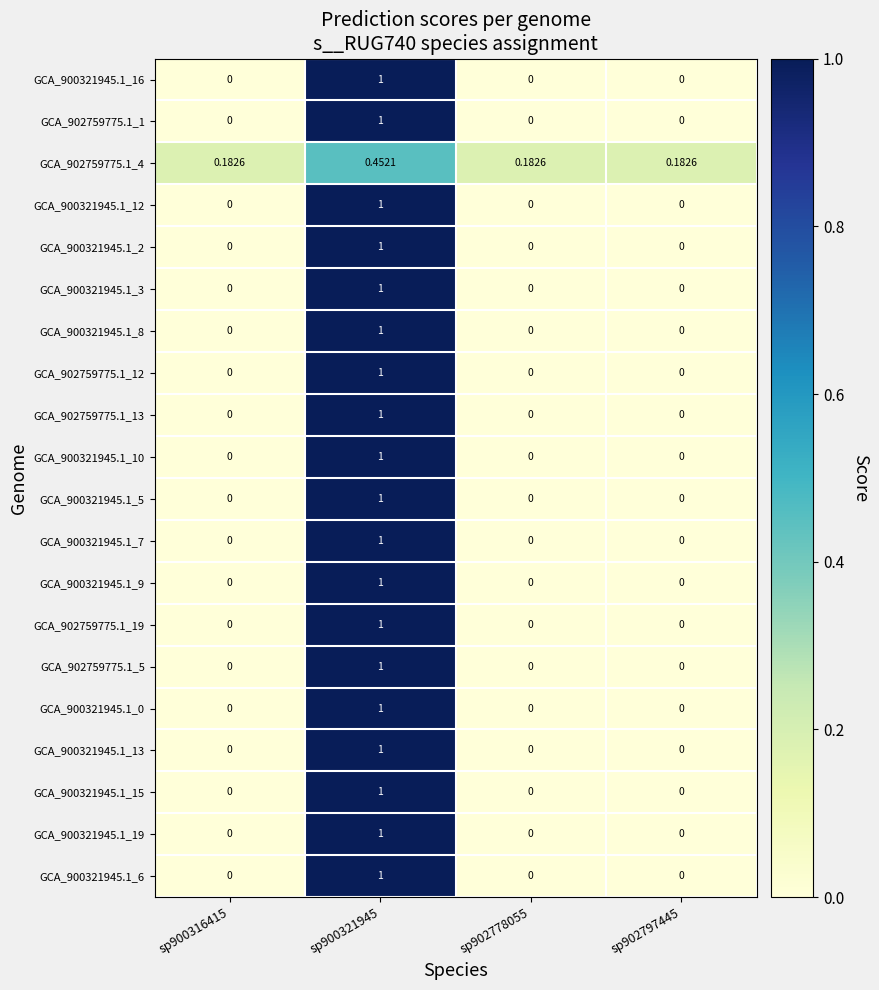

Is the value of GCA_902759775.1_13 at sp900316415 greater than the value of GCA_902759775.1_4 at sp902778055?

No